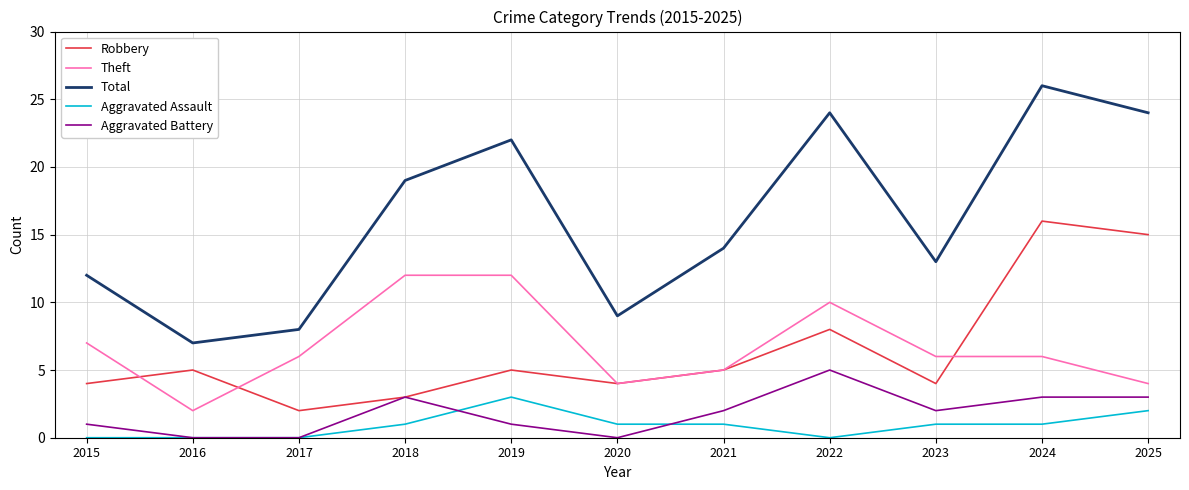

What is the total value across all series at 2020?

18